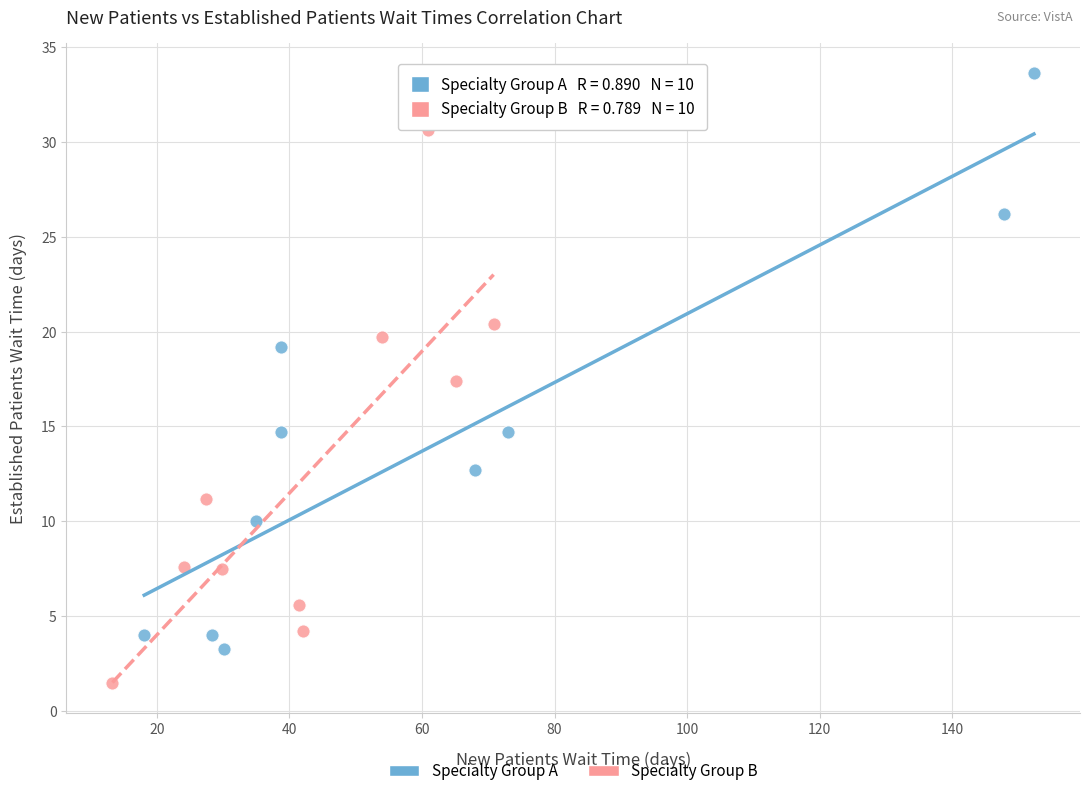

Which series contains the highest Y value?

Specialty Group A